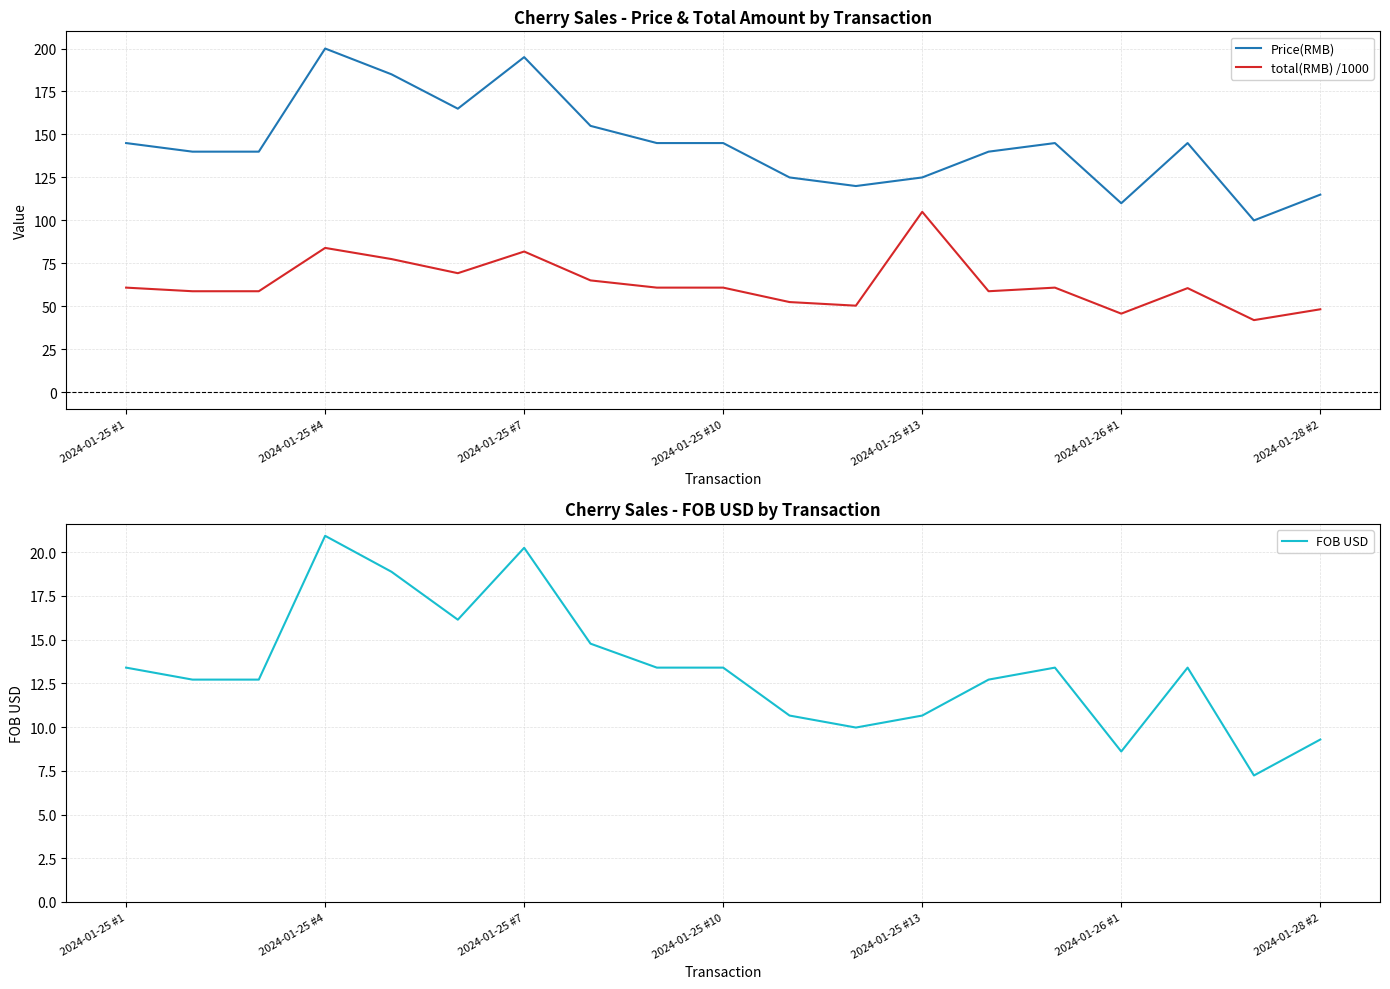

What is the difference between the second highest and second lowest values in the FOB USD series?

11.6